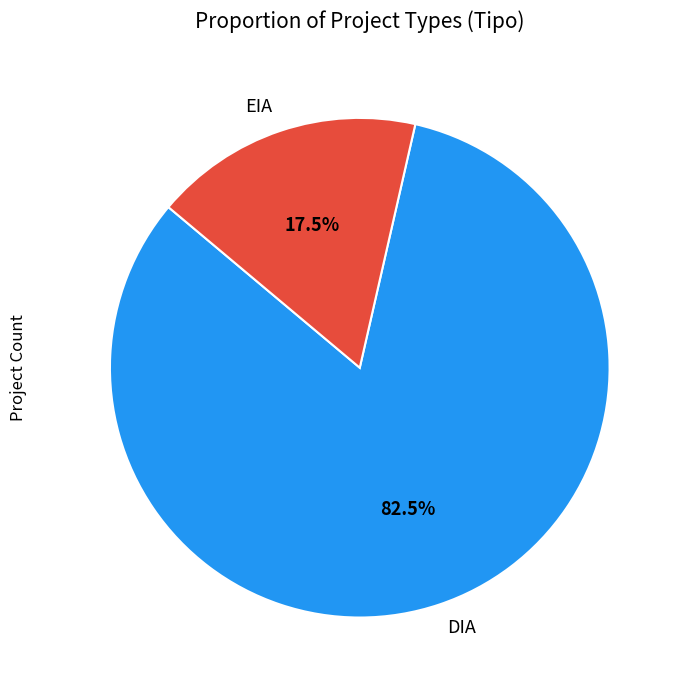

Between EIA and DIA, which is larger?

DIA